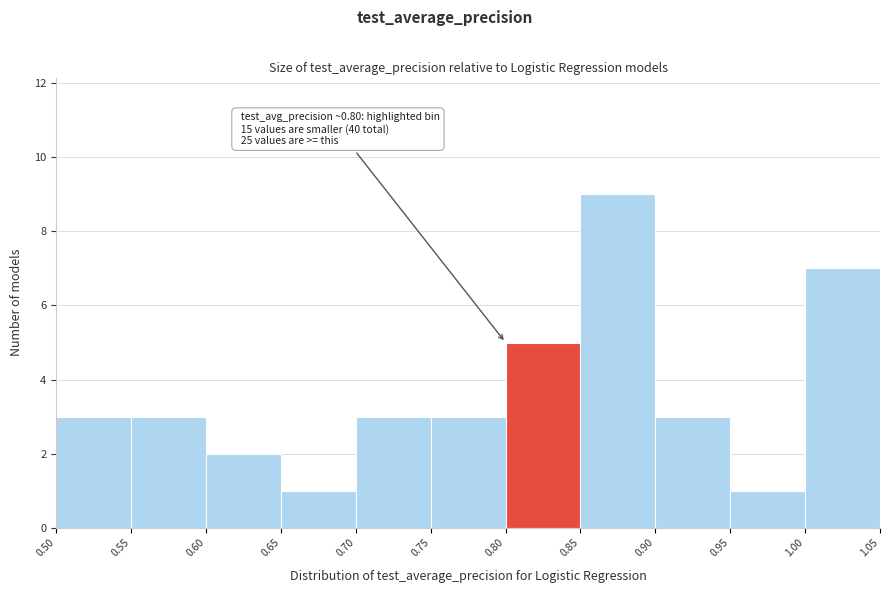

Which range on the x-axis has the tallest bar?

0.85 to 0.90